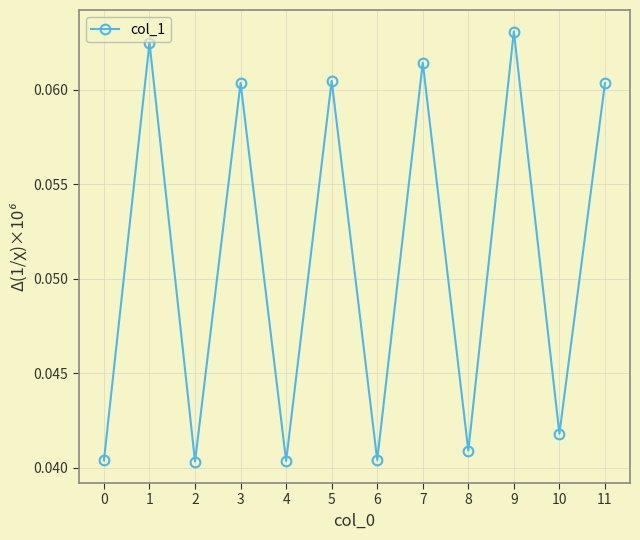

Which label corresponds to the largest value in the chart?

9